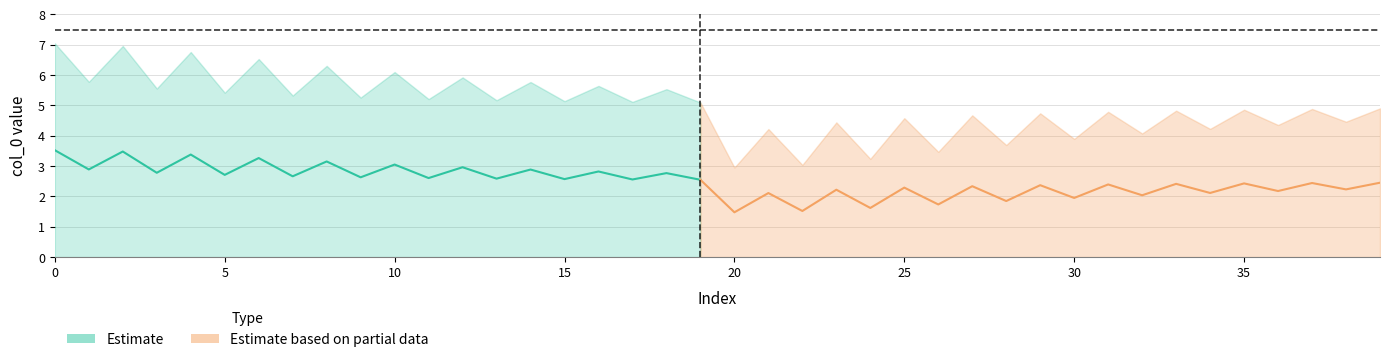

Reading left to right, extract all data points from this chart.

col_0_upper: 7.0	5.8	7.0	5.6	6.8	5.4	6.5	5.3	6.3	5.3	6.1	5.2	5.9	5.2	5.8	5.1	5.6	5.1	5.5	5.1	3.0	4.2	3.0	4.4	3.2	4.6	3.5	4.7	3.7	4.7	3.9	4.8	4.1	4.8	4.2	4.9	4.4	4.9	4.5	4.9
col_1_lower: 0.0	0.0	0.0	0.0	0.0	0.0	0.0	0.0	0.0	0.0	0.0	0.0	0.0	0.0	0.0	0.0	0.0	0.0	0.0	0.0	0.0	0.0	0.0	0.0	0.0	0.0	0.0	0.0	0.0	0.0	0.0	0.0	0.0	0.0	0.0	0.0	0.0	0.0	0.0	0.0